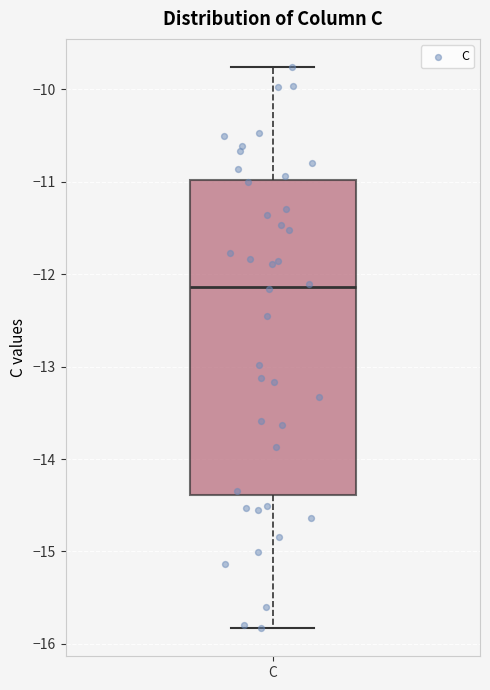

Read this box plot against the y-axis: the position of the median line, the range covered by the box, and the ends of both whiskers. The values are not printed on the chart, so give them approximately, as read against the axis.

median -12.1, box -14.4 to -11.0, whiskers -15.8 to -9.8